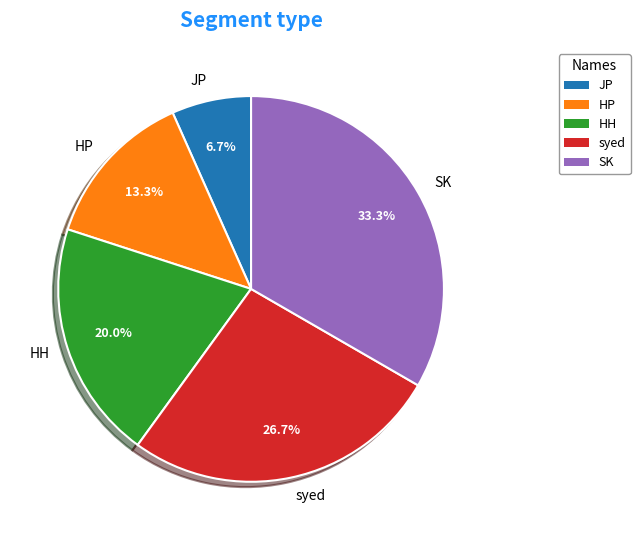

The SK slice represents 33% of the pie. True or false?

True